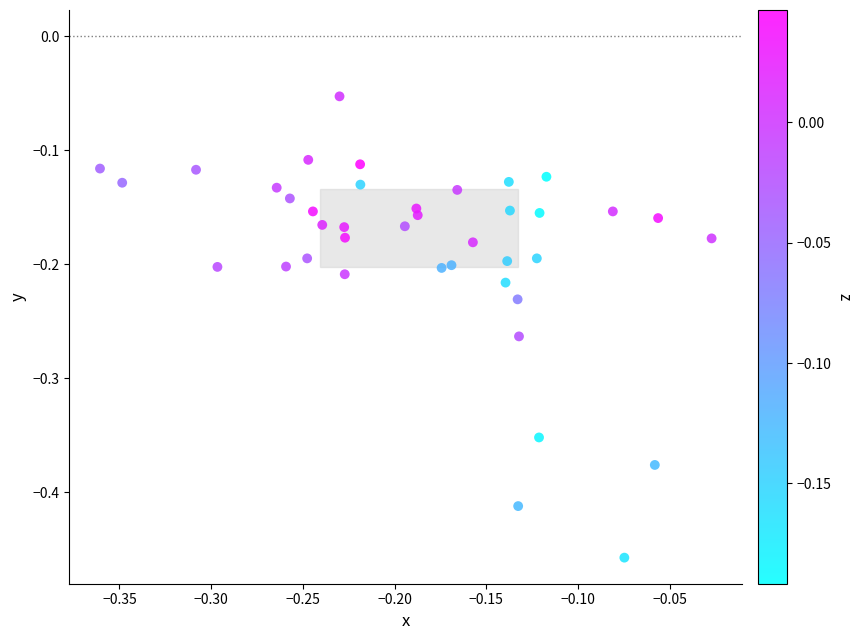

What is the range of Y values (max minus min)?

0.4